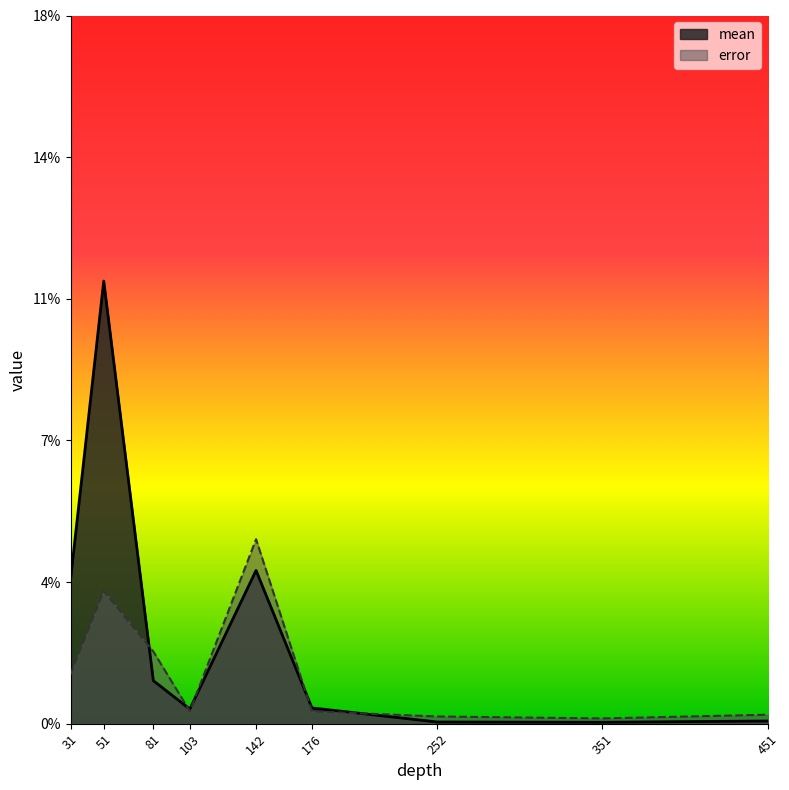

What are all the series names shown in the legend?

mean, error